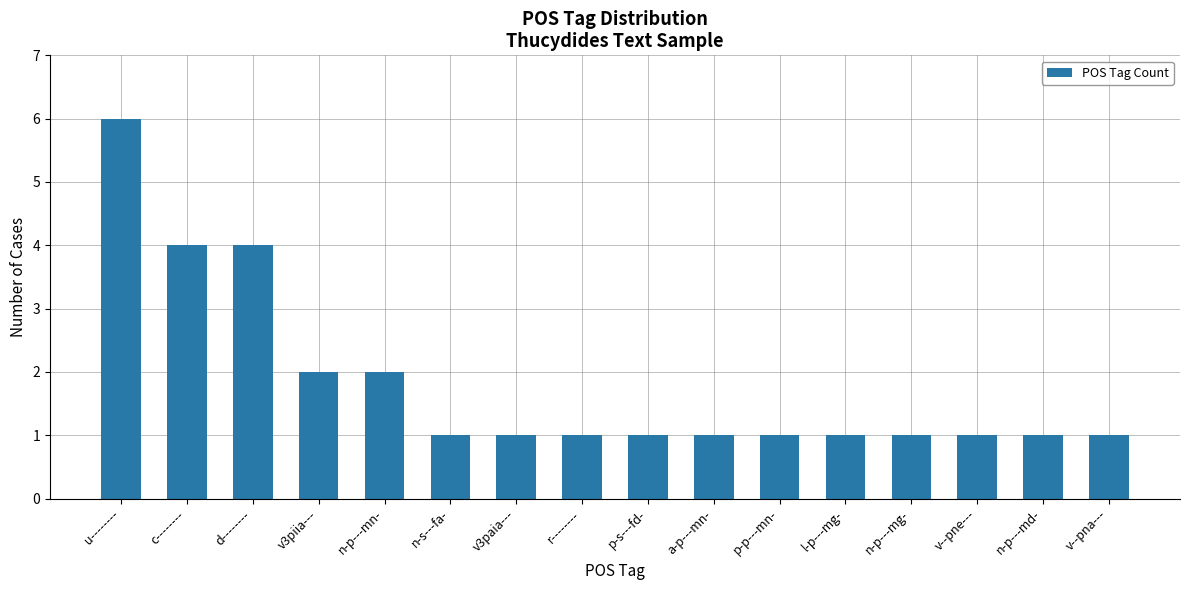

Approximately how many times larger is the value at c-------- compared to v--pna---?

4.0